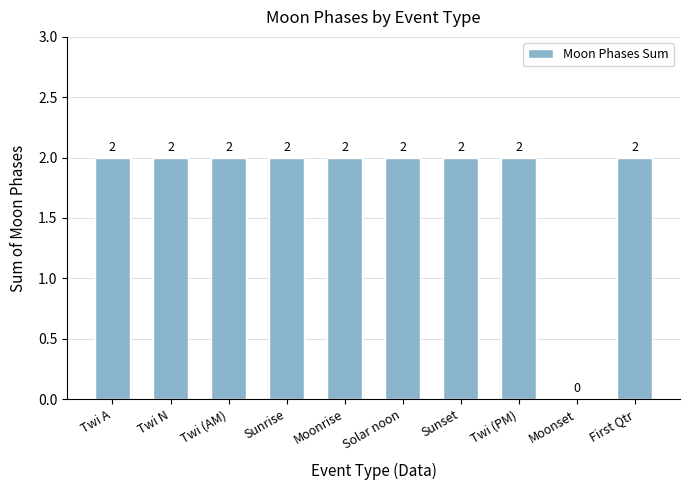

What is the average value?

2